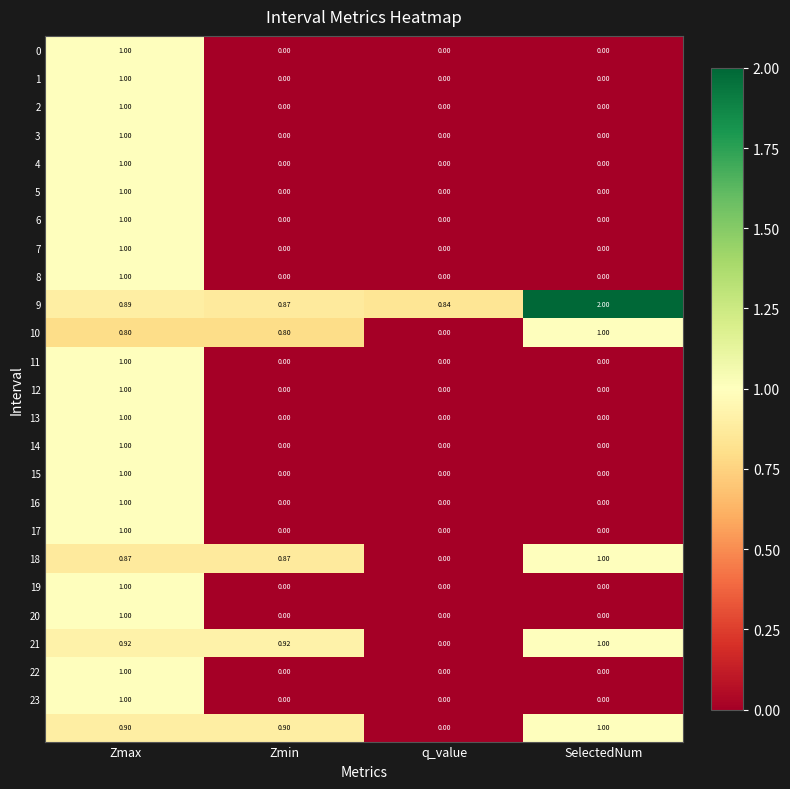

How many data points does each series have?

4